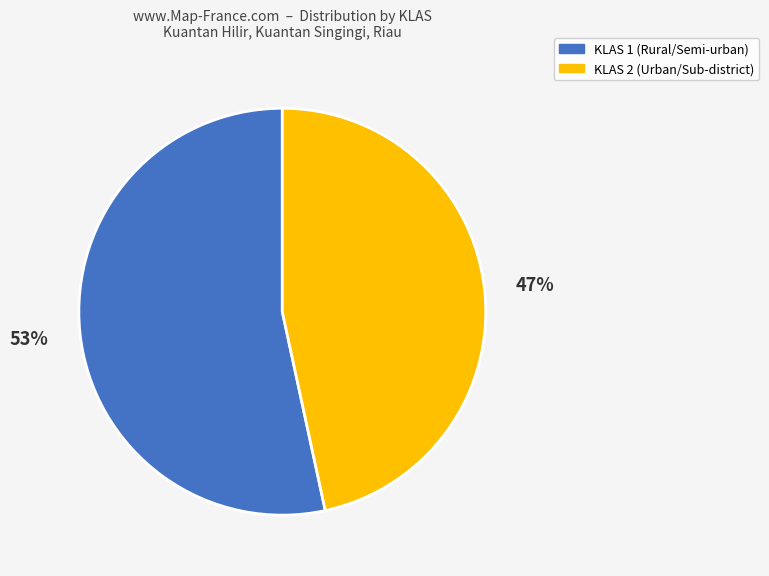

Approximately how many times larger is the value at KLAS 2 compared to KLAS 1?

0.9